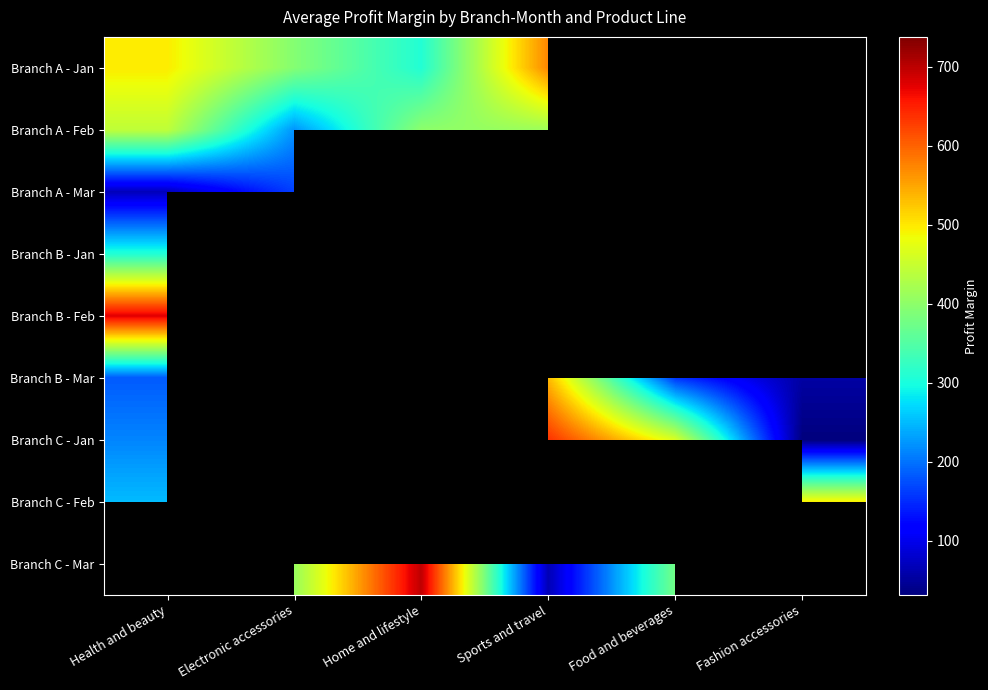

How many series are shown in this chart?

9